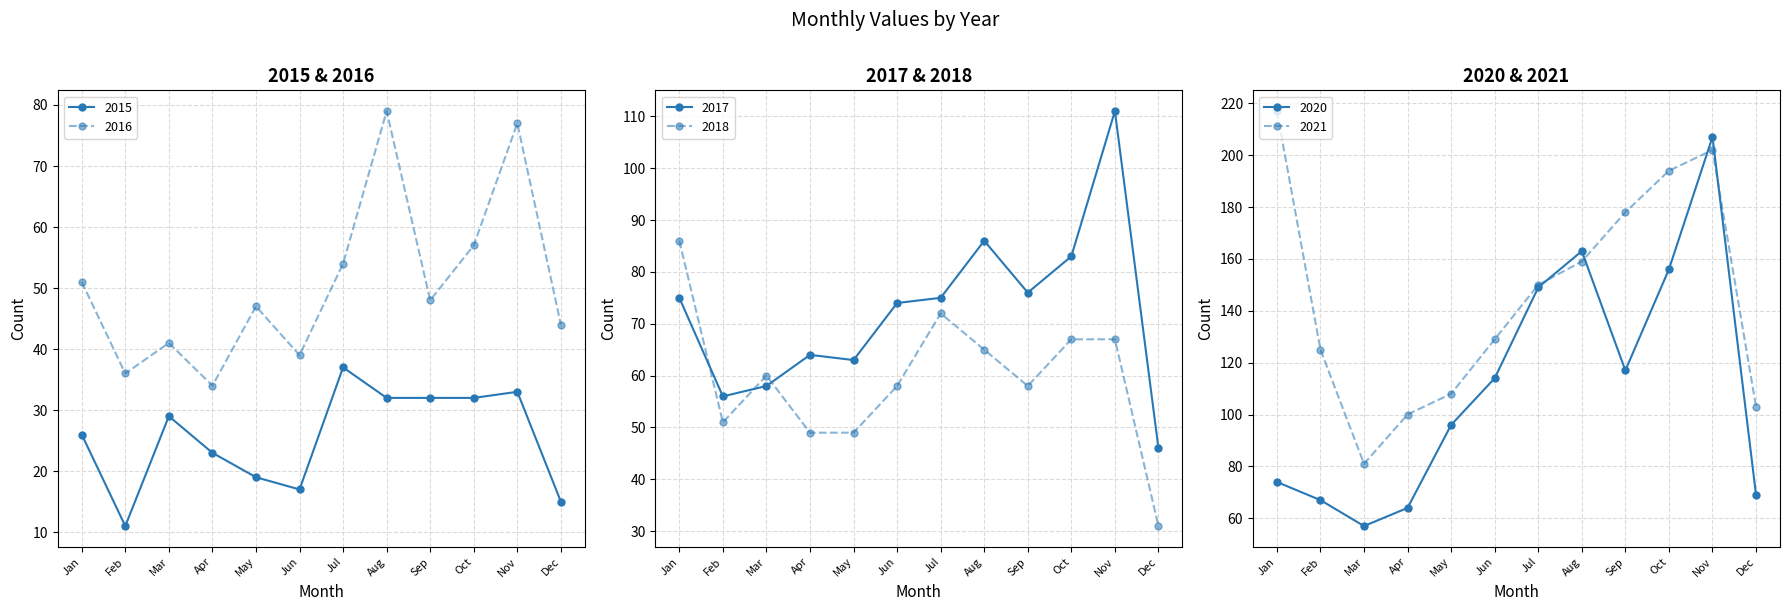

True or false: 2015 and 2016 intersect in this chart.

False